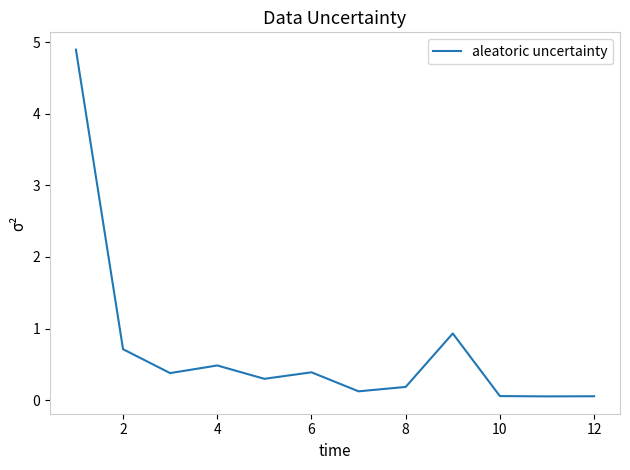

Reading left to right, extract all data points from this chart.

4.9	0.7	0.4	0.5	0.3	0.4	0.1	0.2	0.9	0.1	0.1	0.1